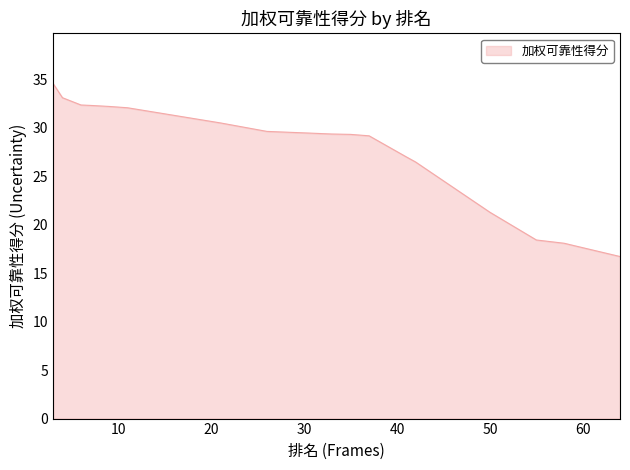

What is the difference between the maximum and minimum values?

17.8